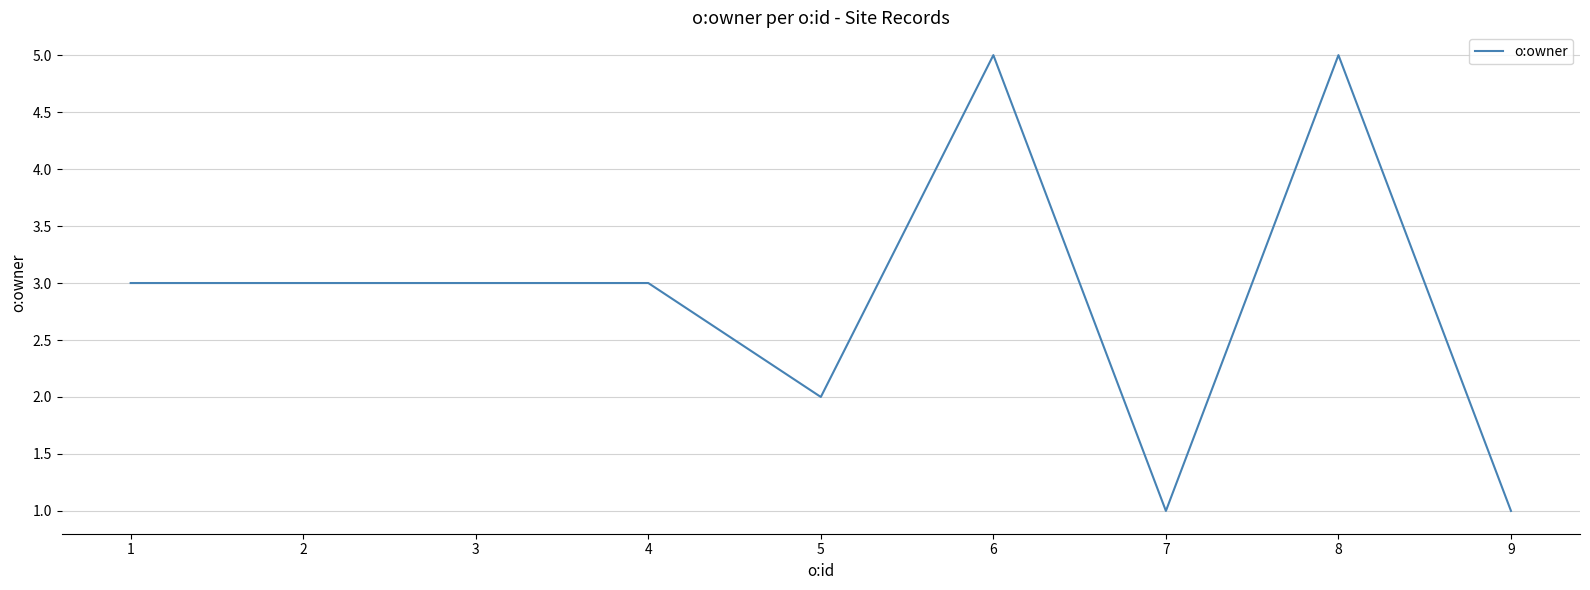

What is the change in value from 4 to 6?

+2